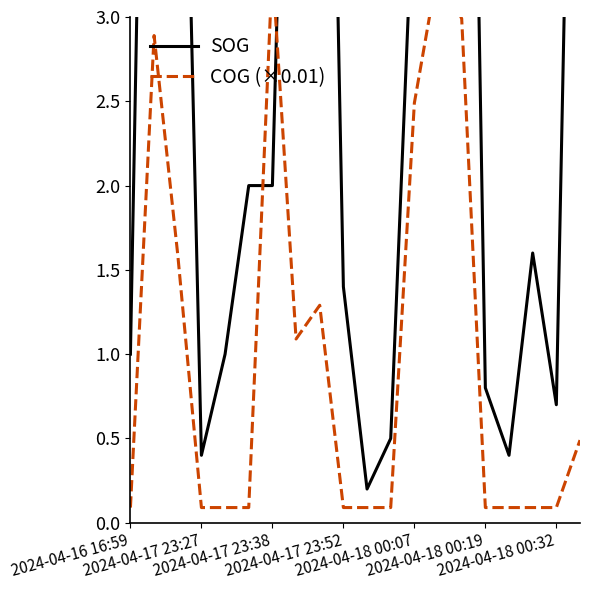

Reading left to right, what are all the values shown in this chart?

SOG: 1.0	8.5	6.4	0.4	1.0	2.0	2.0	7.2	8.5	1.4	0.2	0.5	3.9	9.0	9.0	0.8	0.4	1.6	0.7	7.7
COG (×0.01): 0.1	2.9	1.6	0.1	0.1	0.1	3.3	1.1	1.3	0.1	0.1	0.1	2.5	3.3	3.0	0.1	0.1	0.1	0.1	0.5